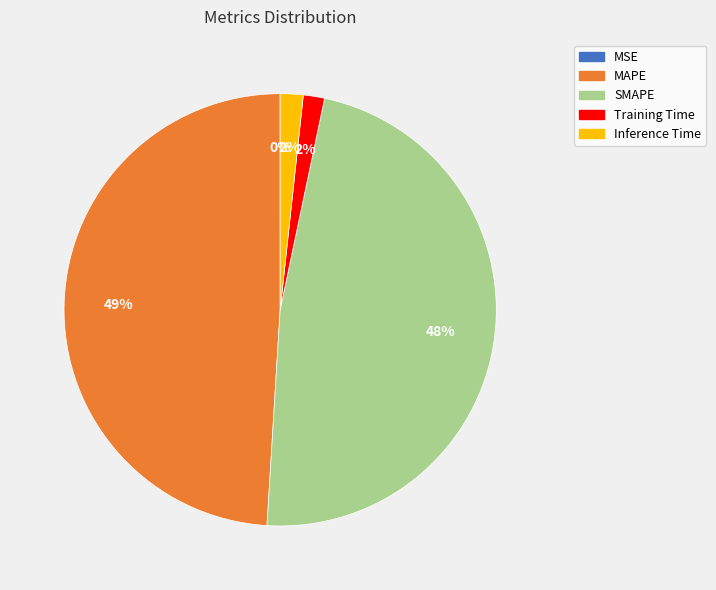

Is it true that Inference Time is 2% of the pie?

True